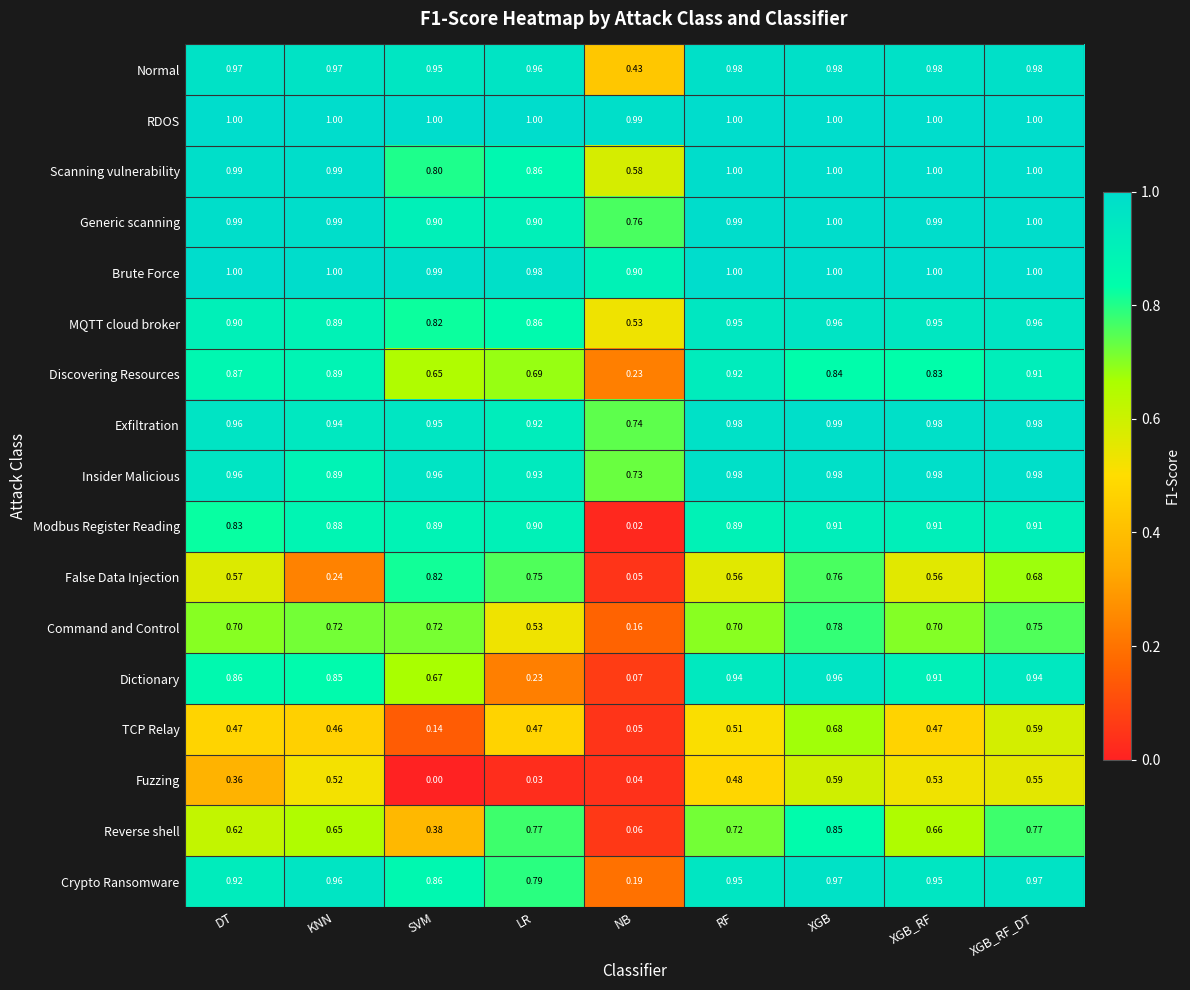

What is the maximum value shown in the chart?

1.0